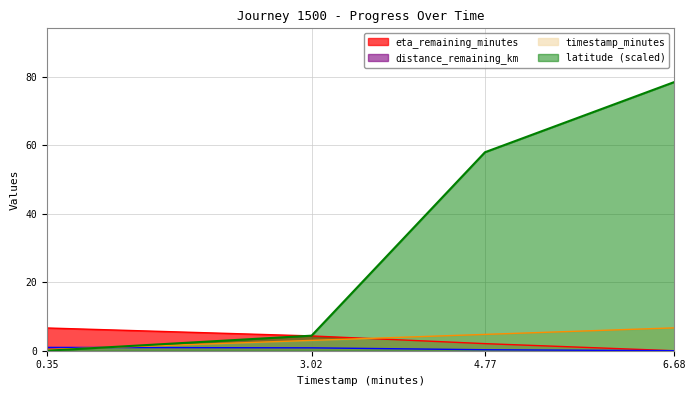

Which series has the largest range (max minus min)?

latitude